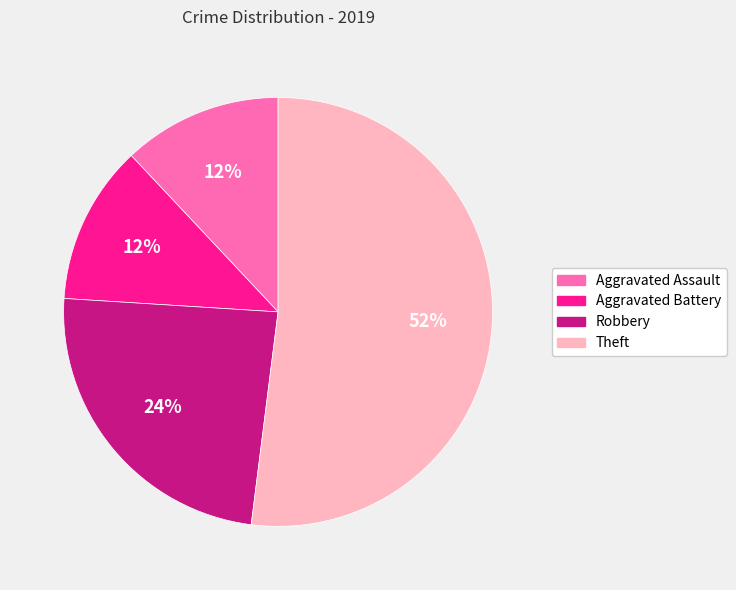

Is it true that Robbery is 16% of the pie?

False